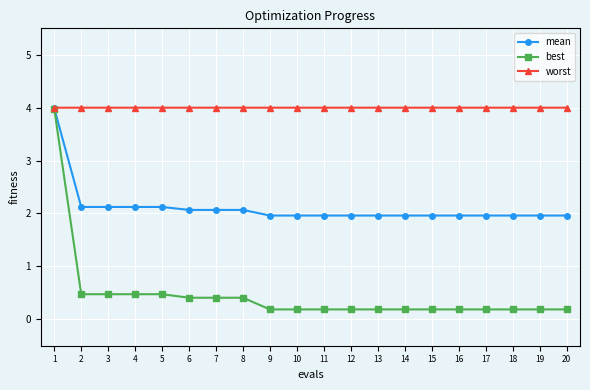

What is the maximum value shown in the chart?

4.0